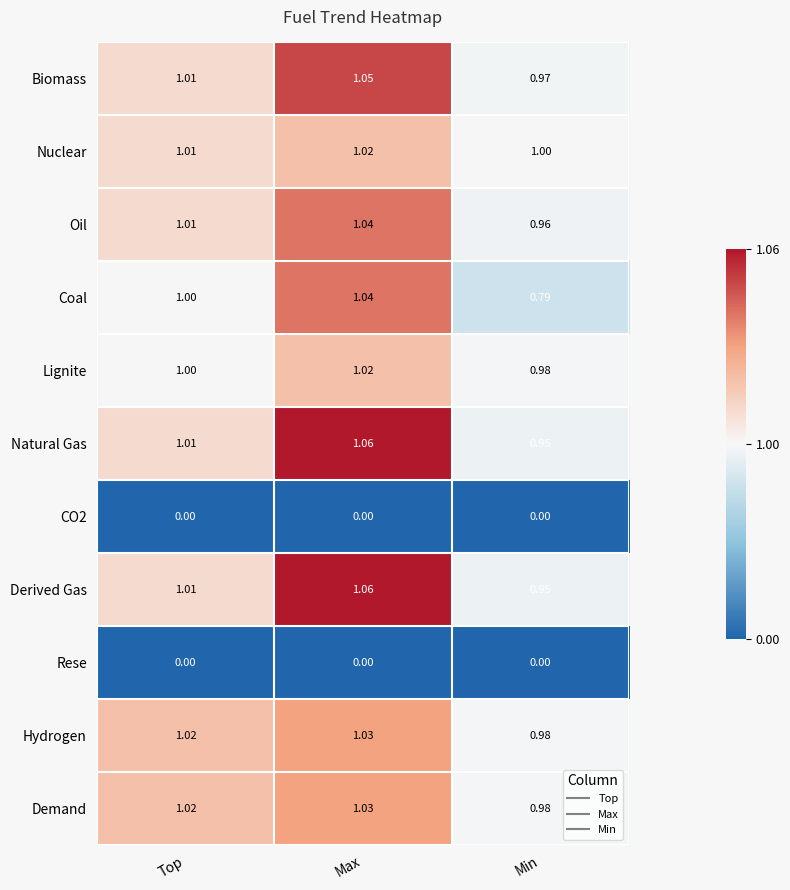

At which label does Nuclear reach its minimum?

Min